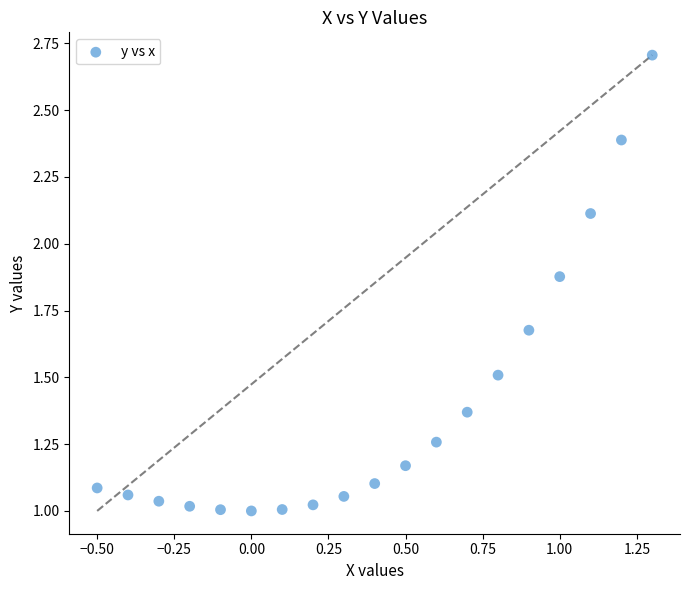

What is the range of X values (max minus min)?

1.8